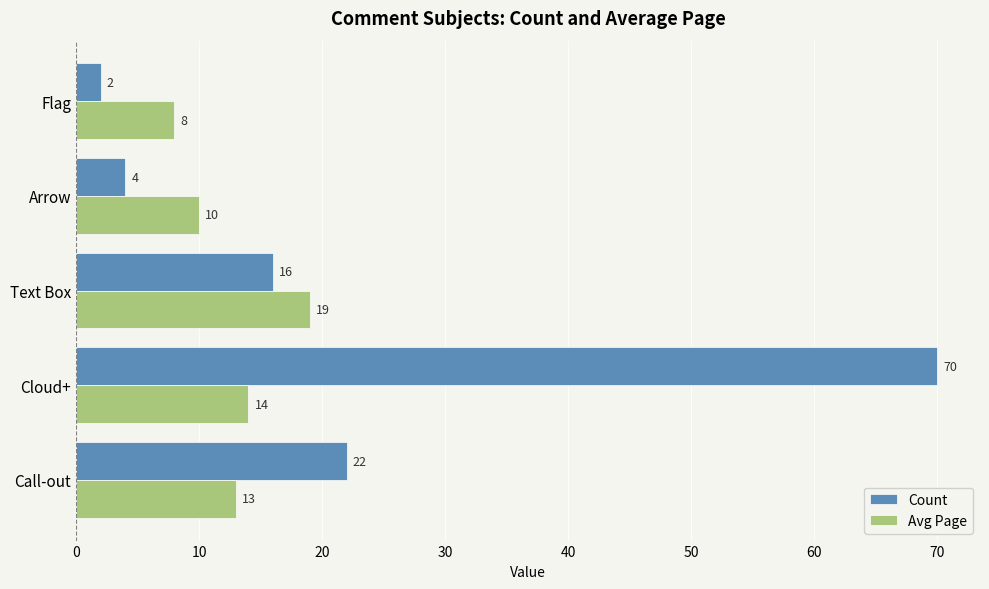

What is the difference between the second highest and second lowest values in the Avg Page series?

4